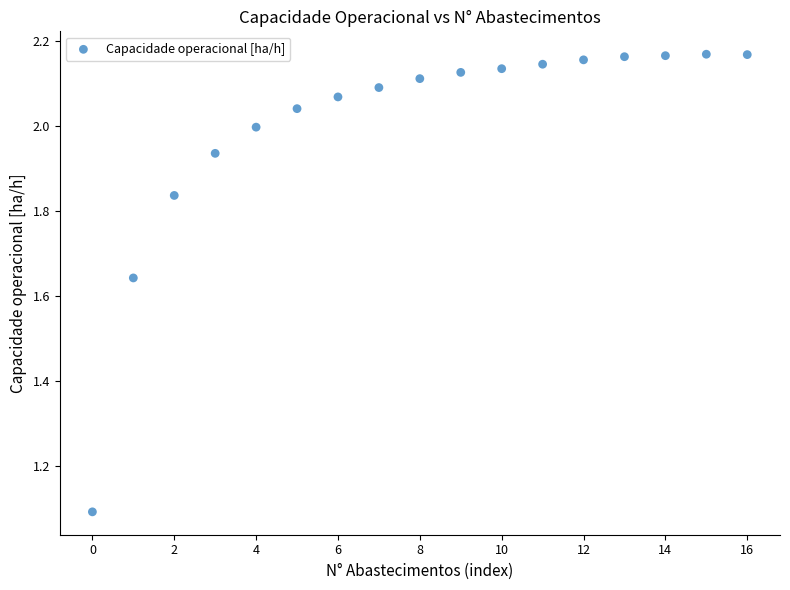

What Y value in the scatter plot is closest to 1?

1.1